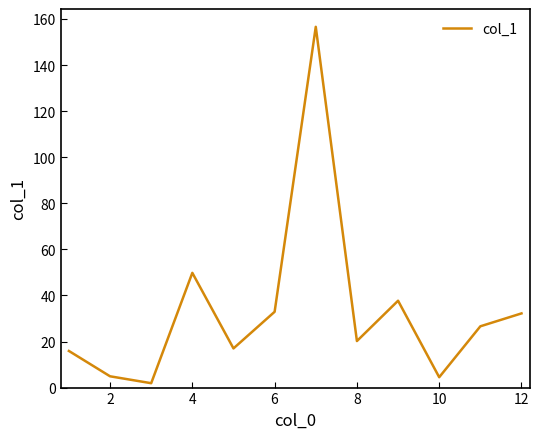

What is the greatest value displayed?

156.6